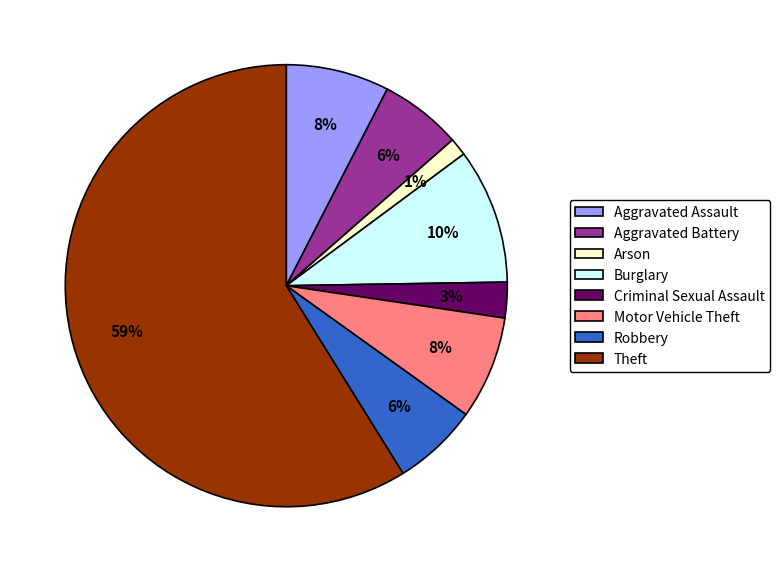

Which has a higher value, Criminal Sexual Assault or Aggravated Assault?

Aggravated Assault